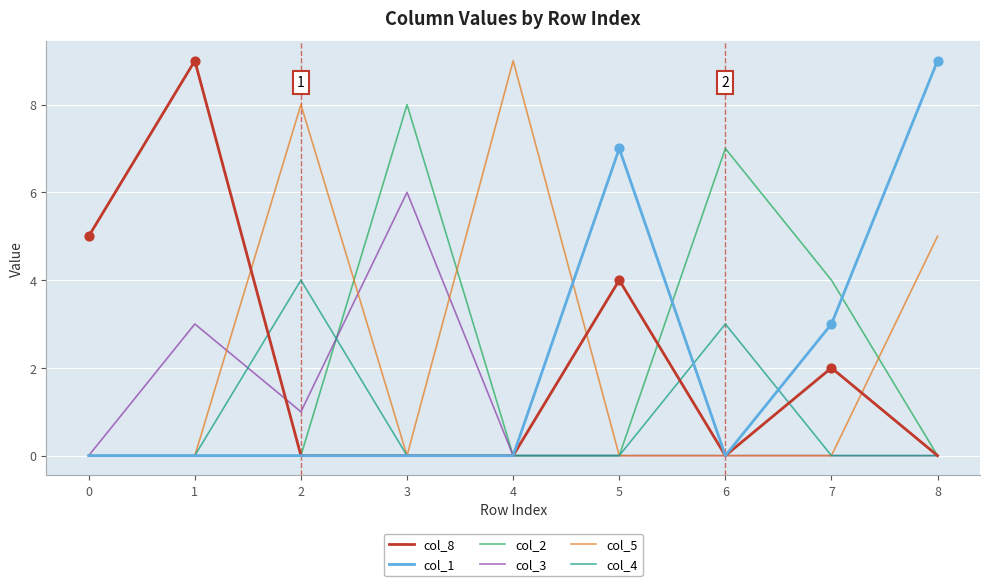

What are all the series names shown in the legend?

col_8, col_1, col_2, col_3, col_5, col_4